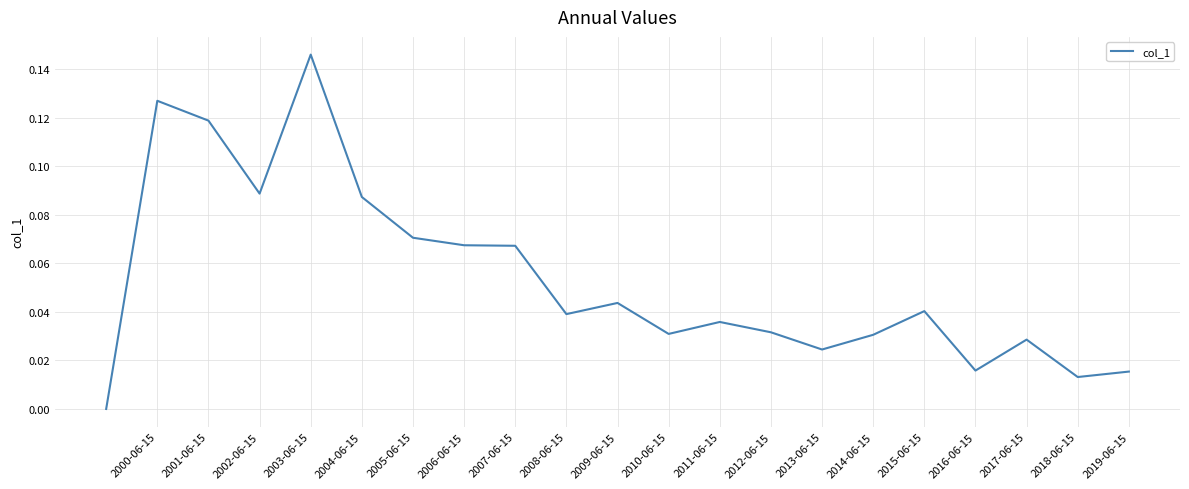

Does the chart have visible grid lines?

Yes